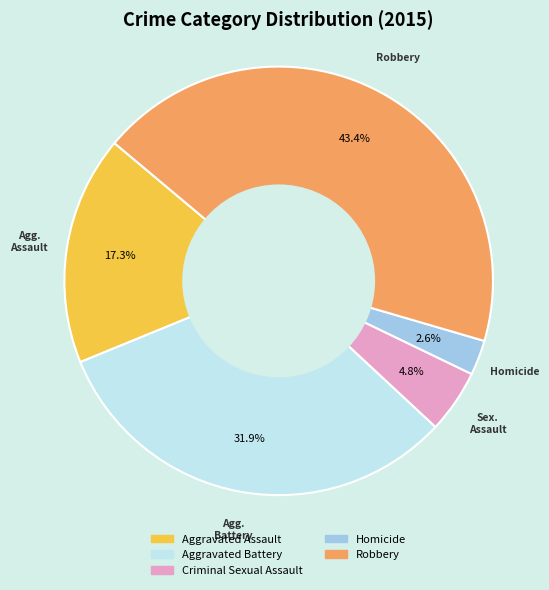

How many segments does this pie chart have?

5